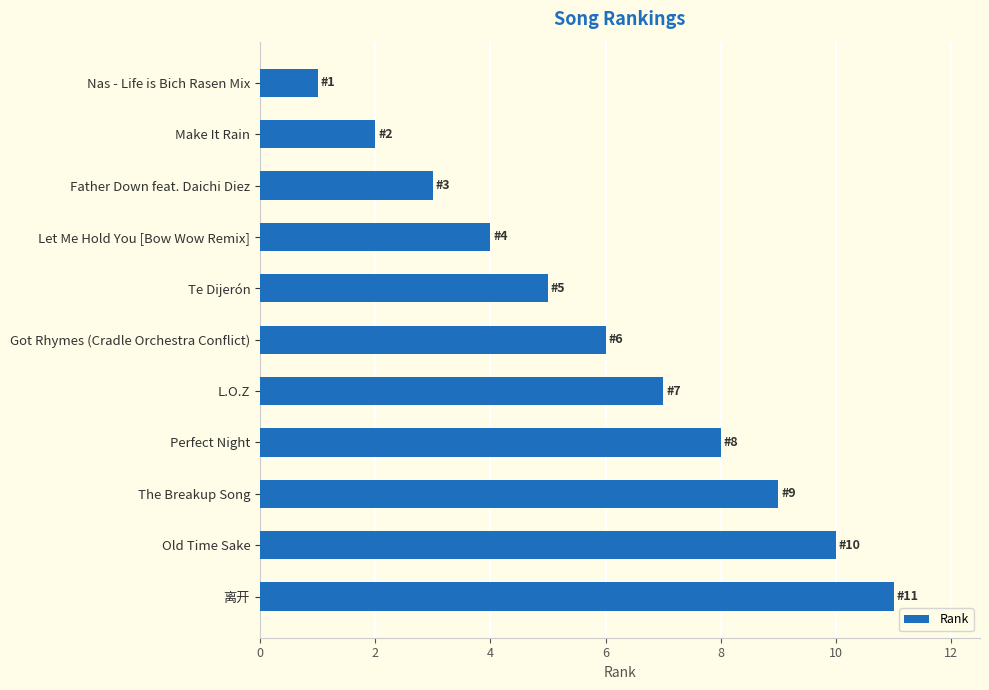

What is the sum of all values?

66